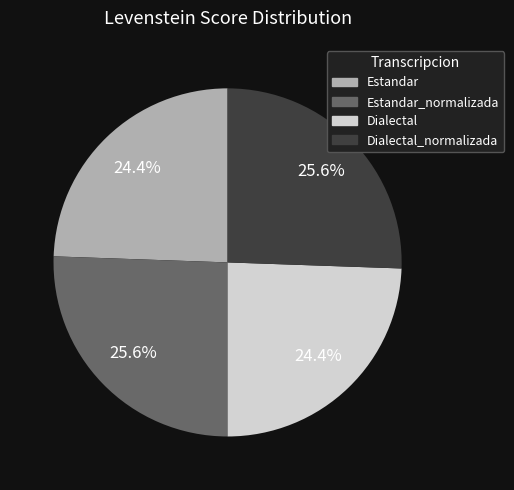

Is there any slice that represents more than half of the pie?

No